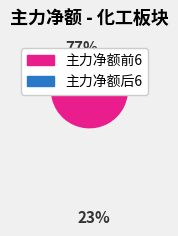

Does any single category account for the majority?

Yes